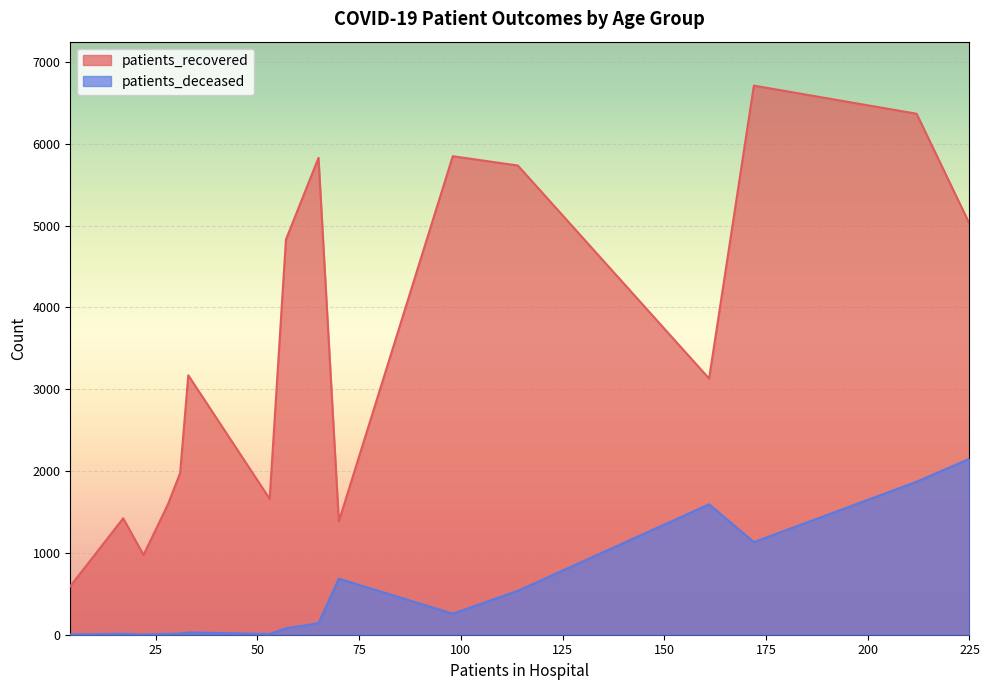

What is the maximum value for patients_recovered?

6712